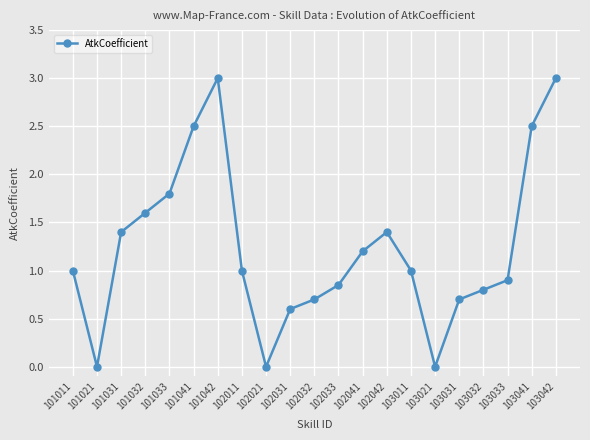

How many interior local valleys (lower than both neighbors) does the data have?

3